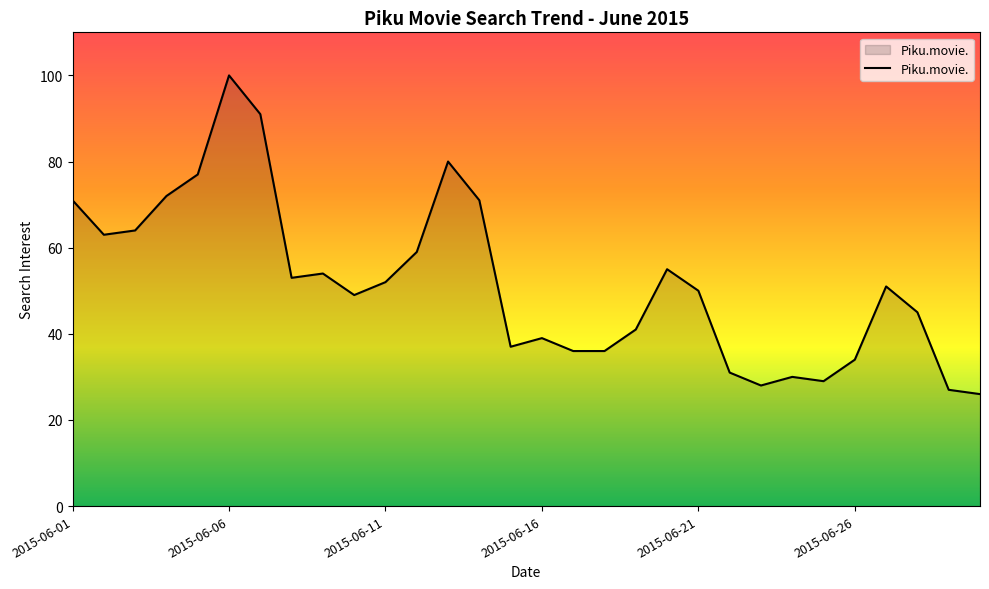

What is the maximum value shown in the chart?

100